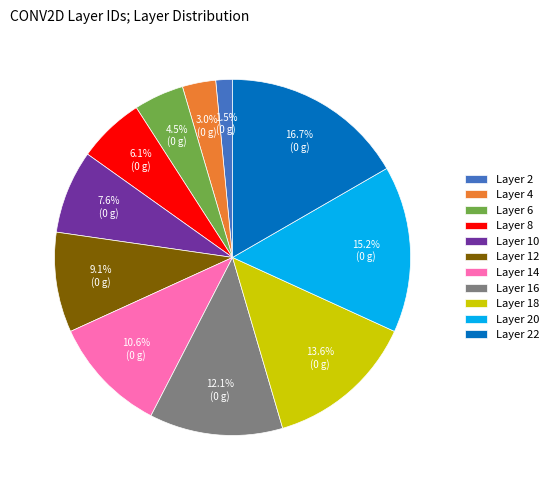

Is there a majority slice in this chart?

No